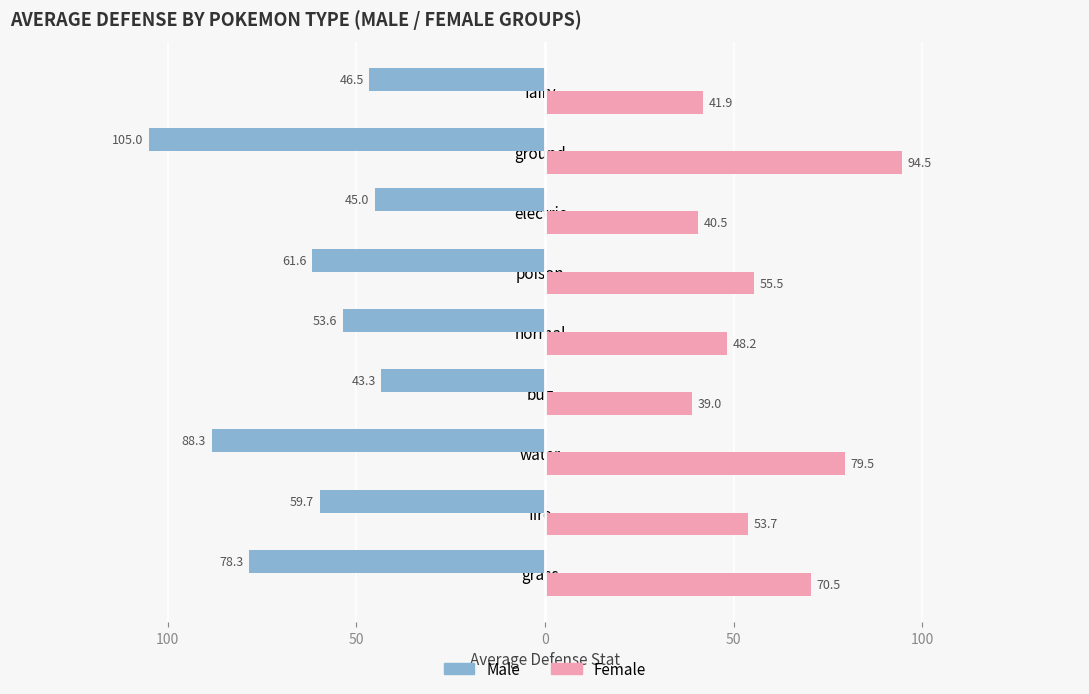

What are all the series names shown in the legend?

Male, Female